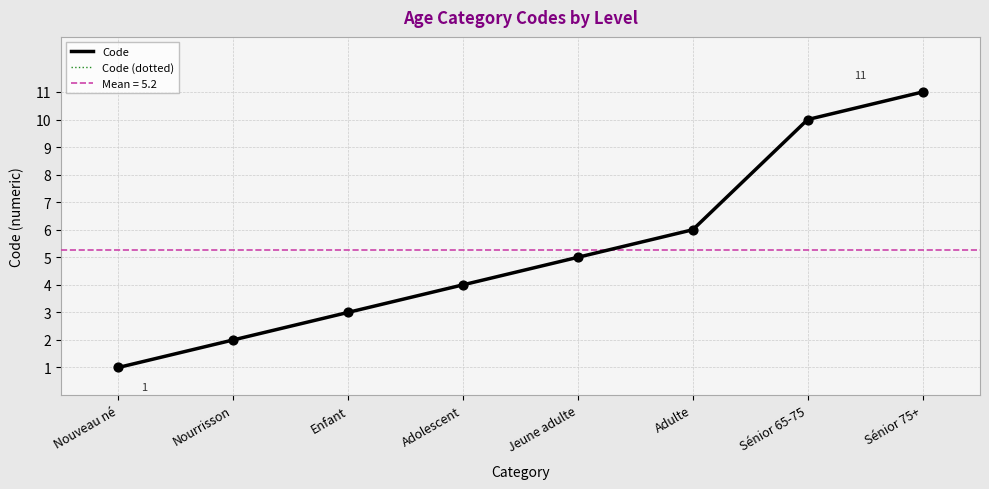

At how many categories does at least one series exceed 3?

5